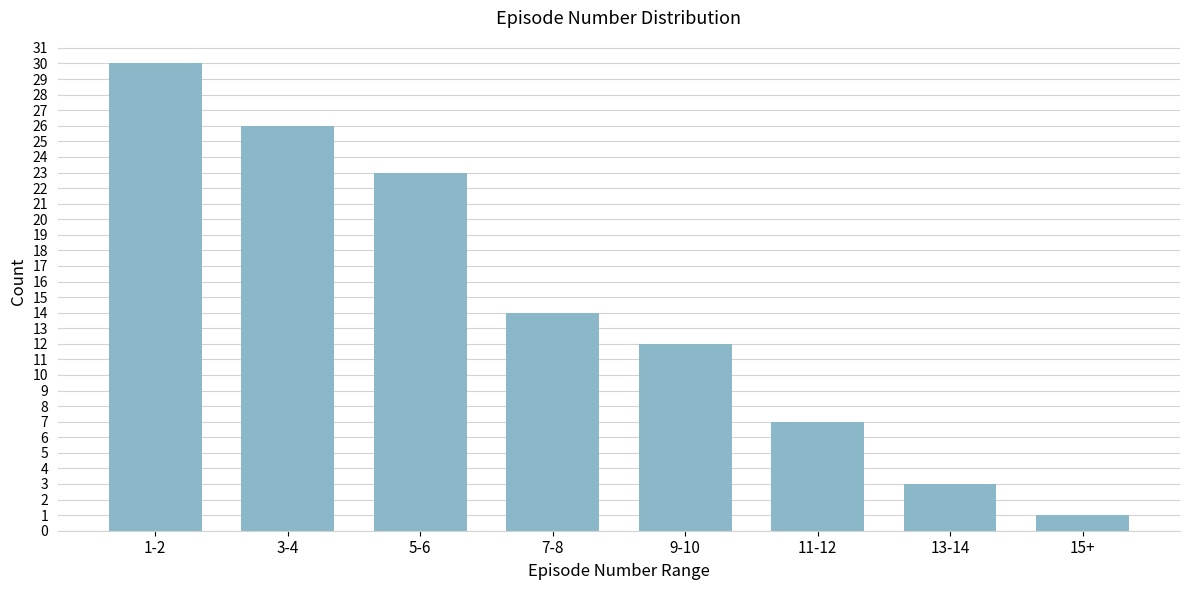

Reading left to right, transcribe all the data shown in this chart.

1-2=30	3-4=26	5-6=23	7-8=14	9-10=12	11-12=7	13-14=3	15+=1